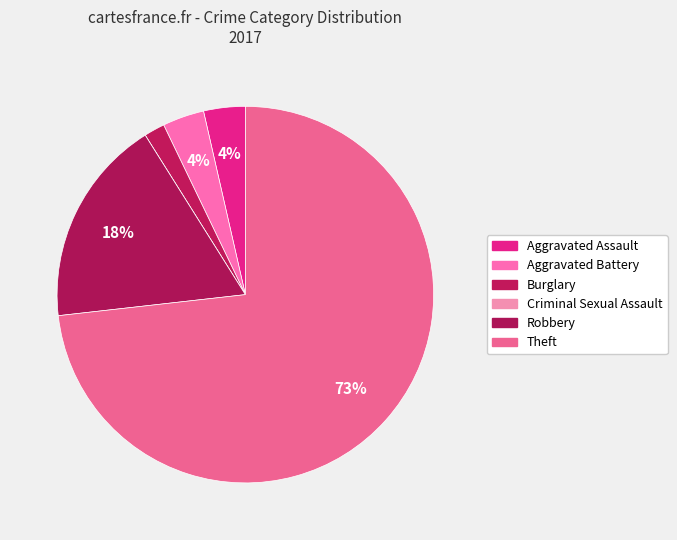

Do Burglary and Robbery together represent more than half of the pie?

No